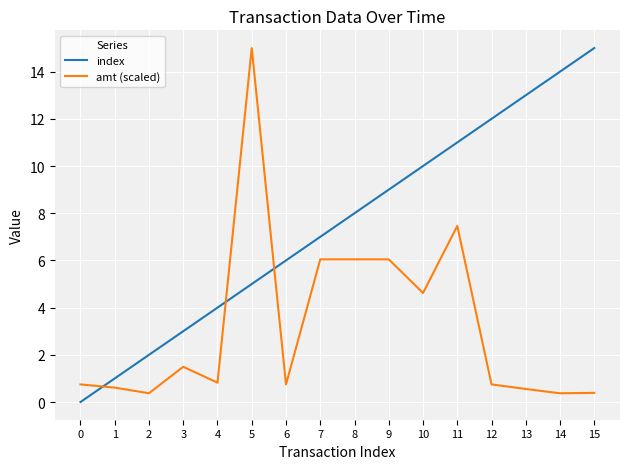

True or false: amt (scaled) and index intersect in this chart.

True